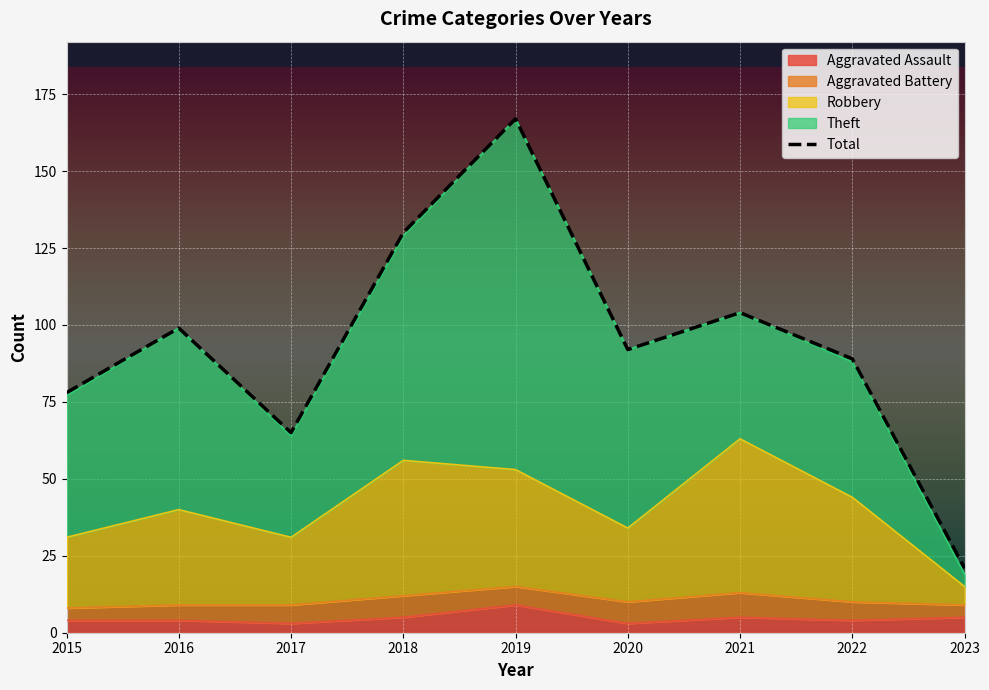

Rank the categories by value from lowest to highest.

2023, 2017, 2015, 2022, 2020, 2016, 2021, 2018, 2019